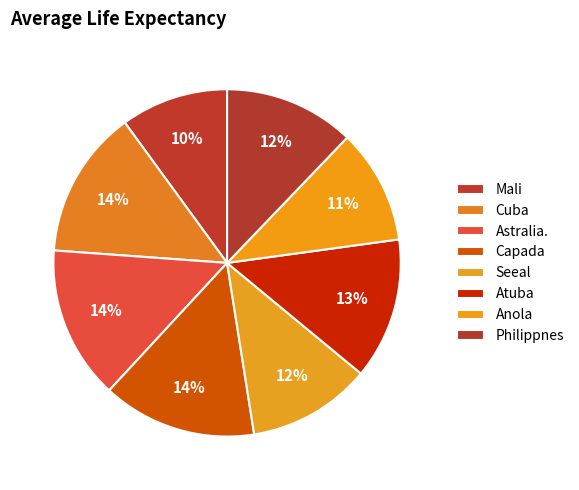

How many segments does this pie chart have?

8